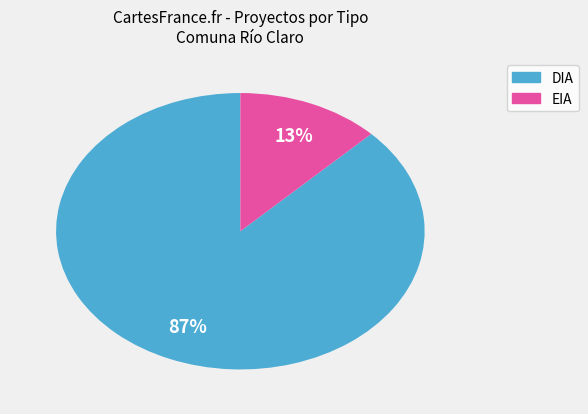

To the nearest percent, what is the combined percentage of EIA and DIA?

100%